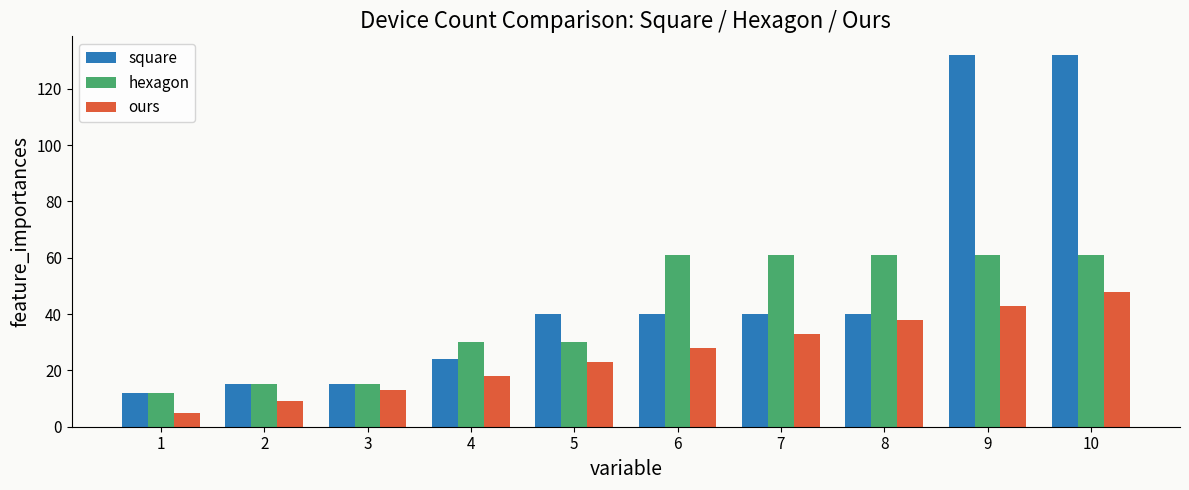

Rank the series at 10 from highest to lowest value.

square, hexagon, ours